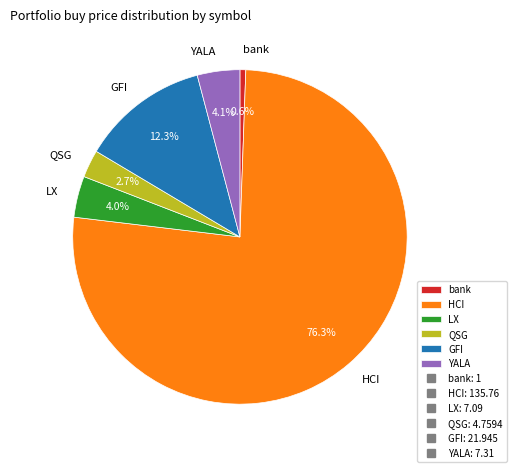

Does GFI represent more than half of the total?

No